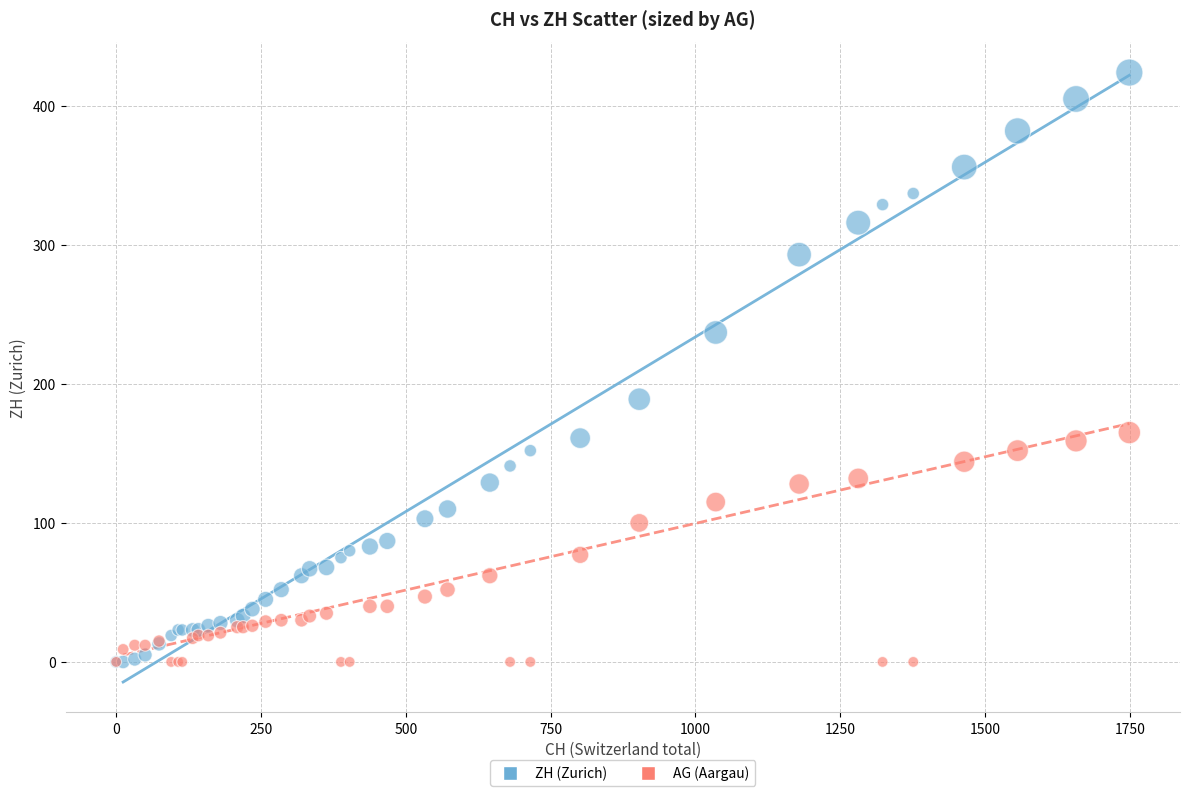

Which series contains the highest Y value?

ZH (Zurich)